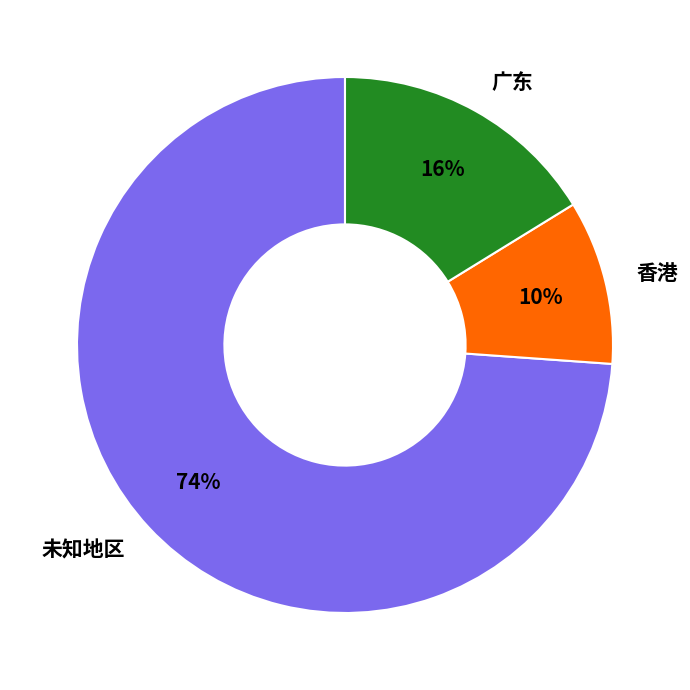

What percentage is the 未知地区 slice, to the nearest percent?

74%